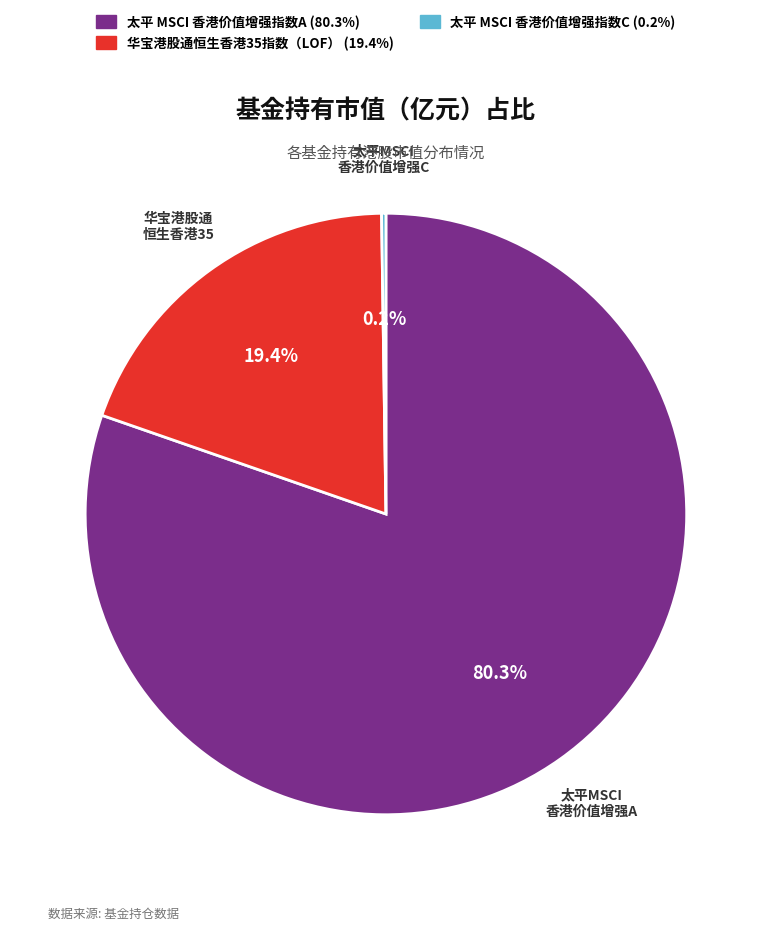

Which slice is the largest?

太平 MSCI 香港价值增强指数A